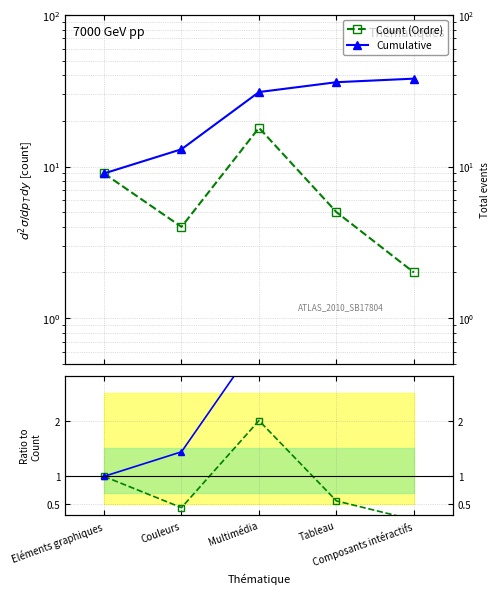

How many lines are shown in the chart?

2